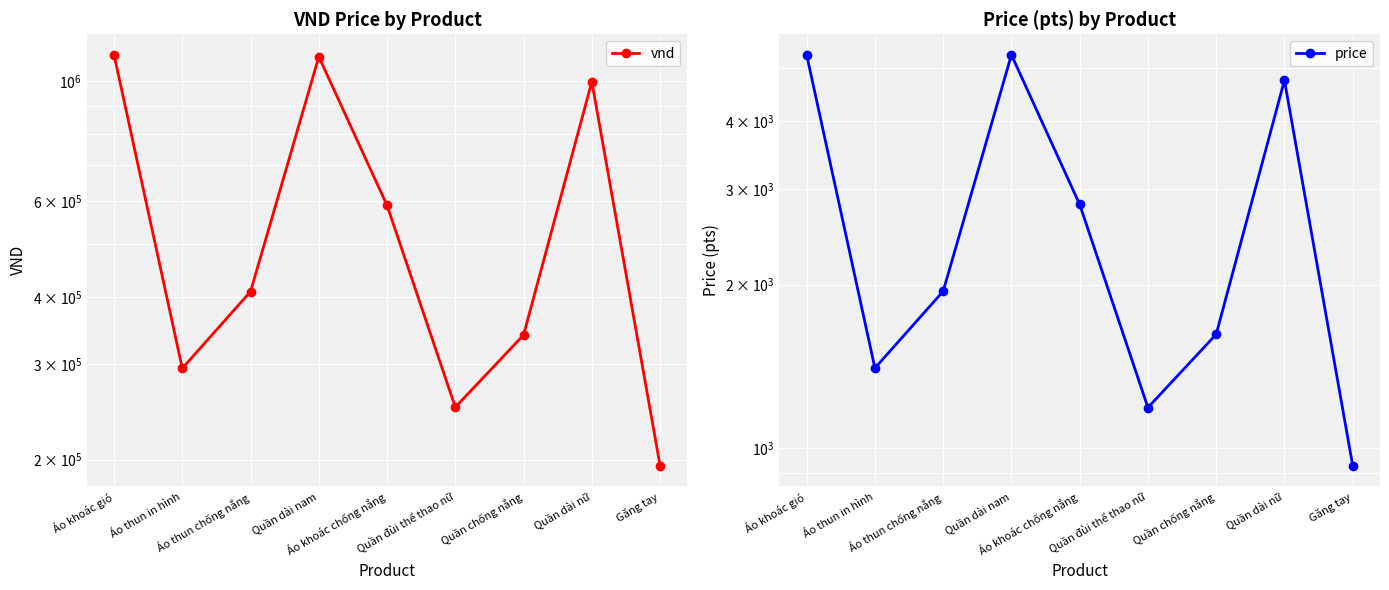

True or false: vnd and price cross at least once.

False